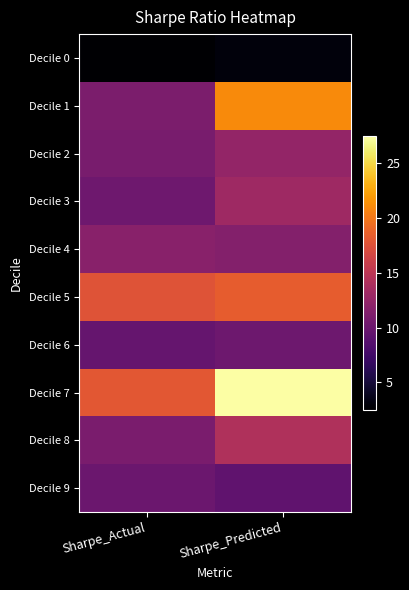

Which series changed the most between Sharpe_Actual and Sharpe_Predicted?

Decile 1